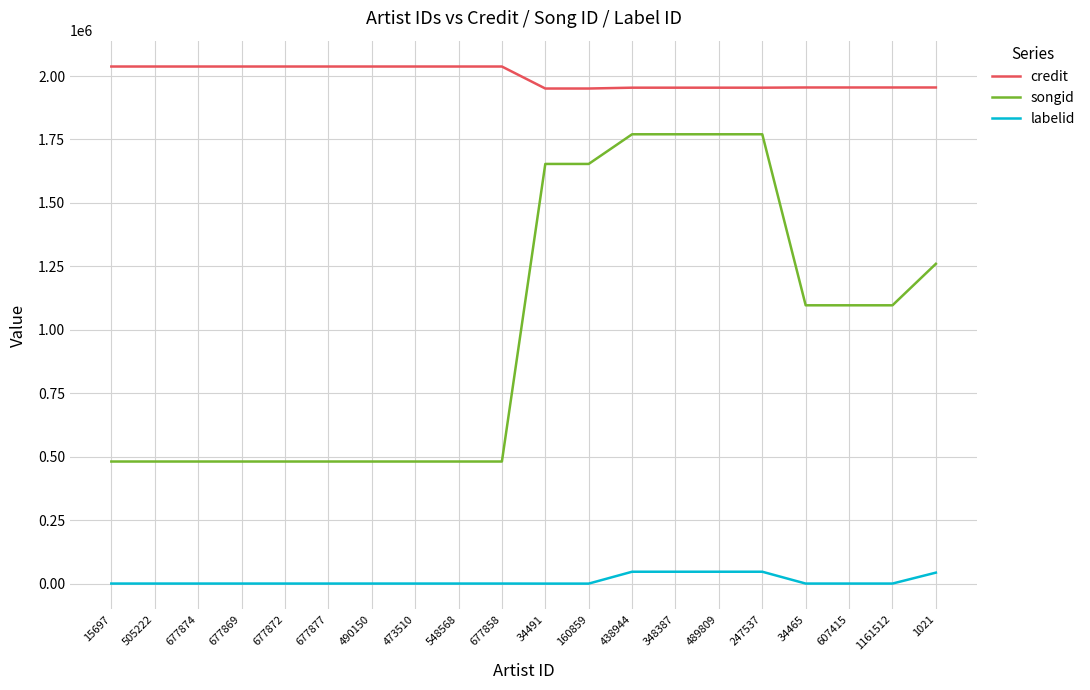

Rank the series by their average value, from highest to lowest.

credit, songid, labelid